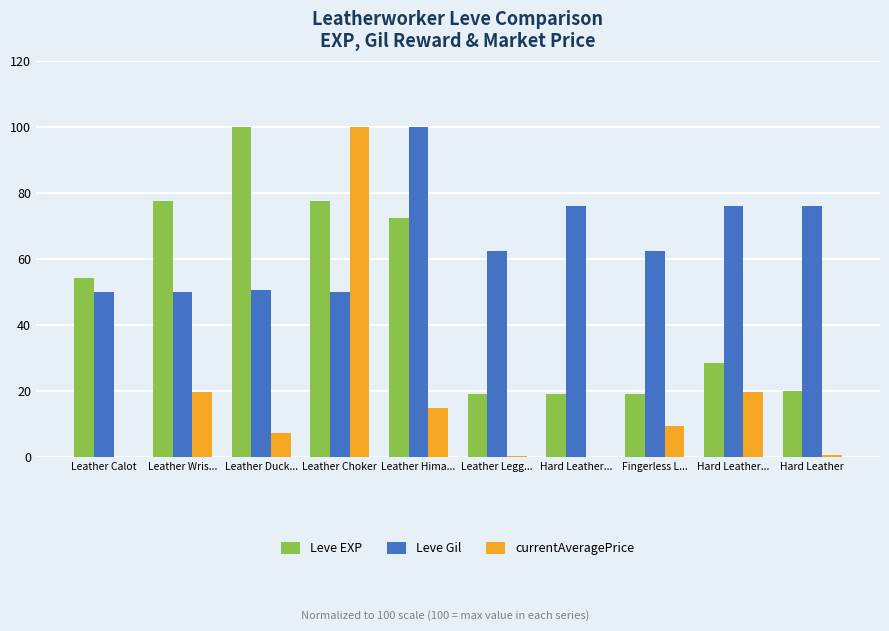

Between Leather Wris... and Leather Duck..., which series saw the biggest shift?

Leve EXP